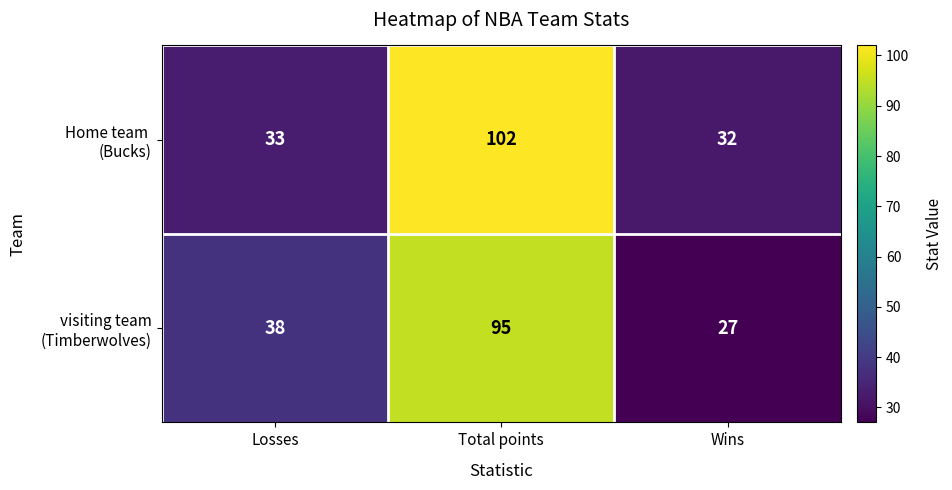

What is the spread (max minus min) of values at Total points?

7